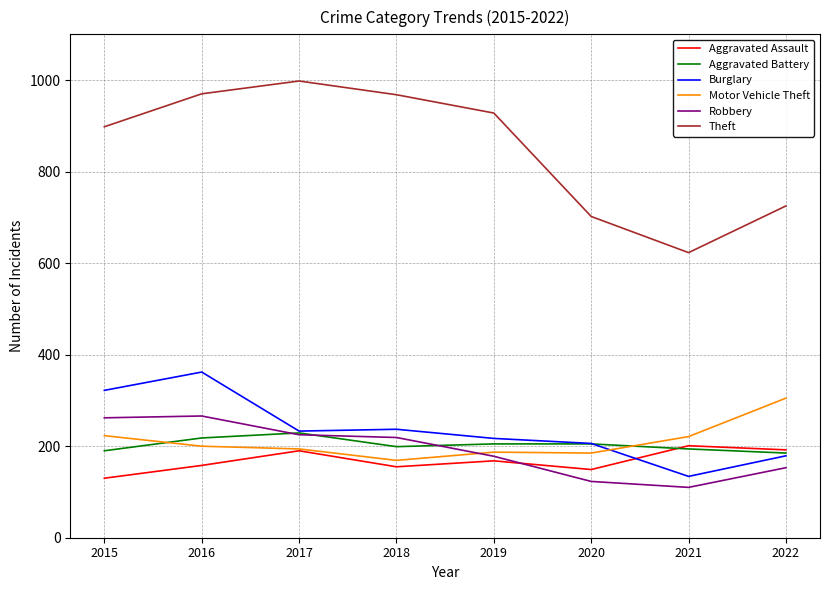

True or false: Motor Vehicle Theft and Burglary intersect in this chart.

True